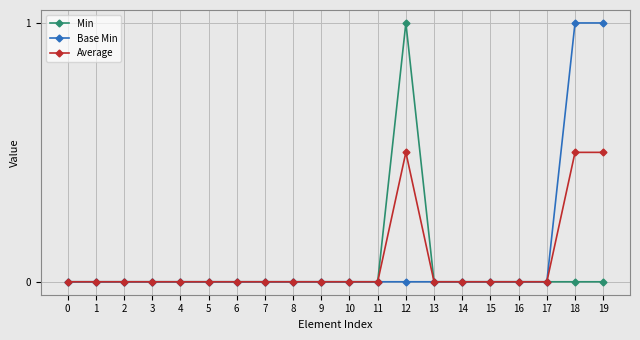

True or false: Average has more than 0 interior local peaks.

True